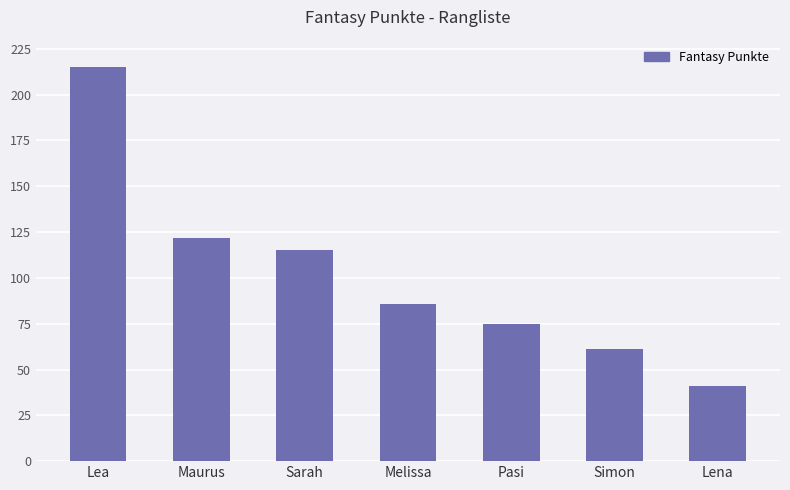

List the labels in order of value, smallest first.

Lena, Simon, Pasi, Melissa, Sarah, Maurus, Lea